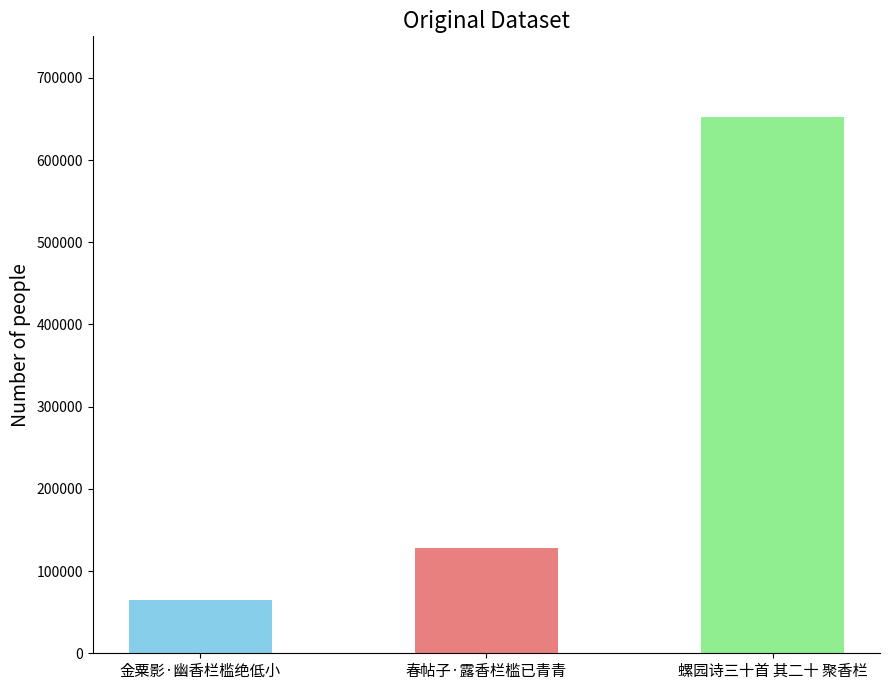

Between 春帖子·露香栏槛已青青 and 螺园诗三十首 其二十 聚香栏, which is larger?

螺园诗三十首 其二十 聚香栏